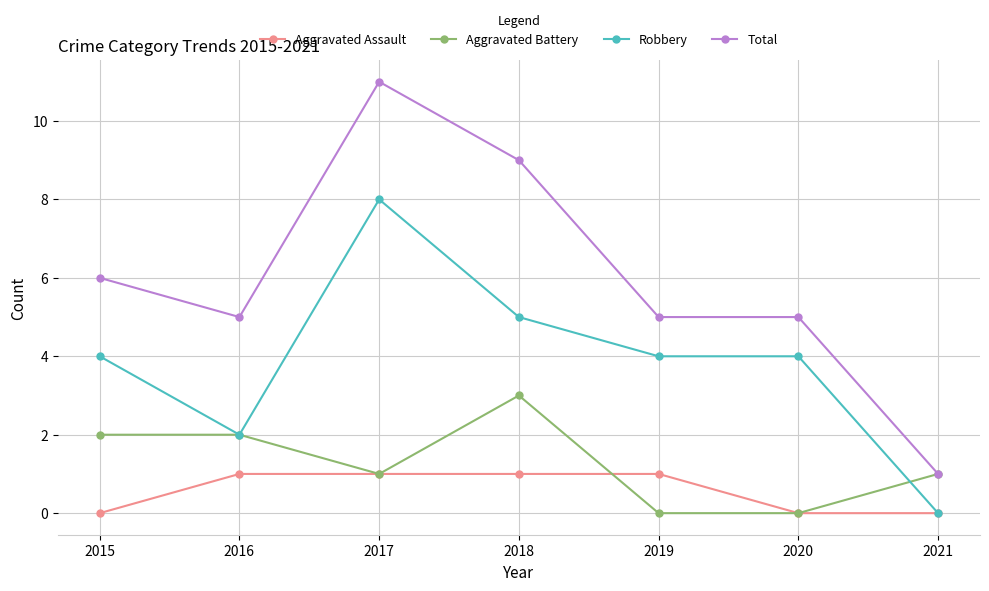

Which series has the largest total across all categories?

Total